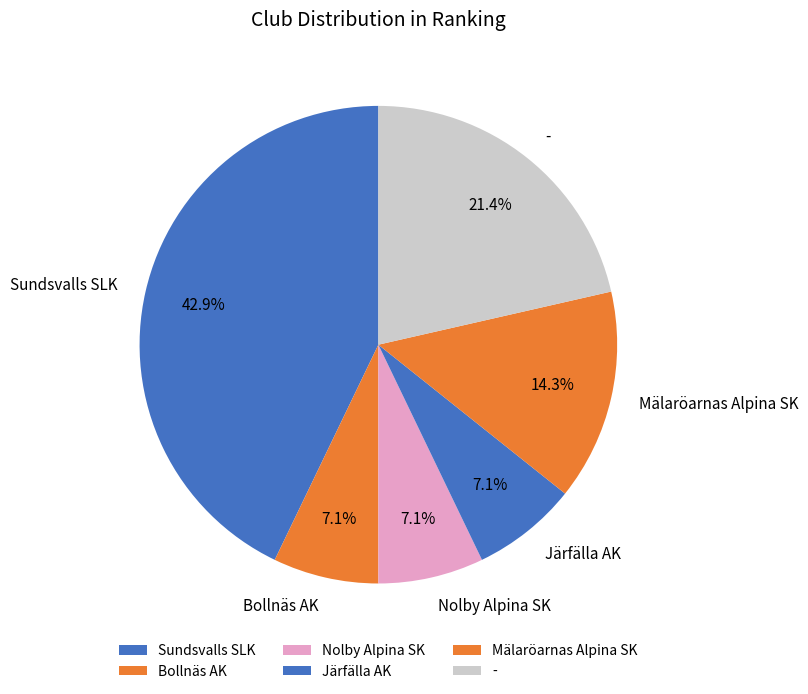

True or false: Järfälla AK accounts for 1% of the total.

False